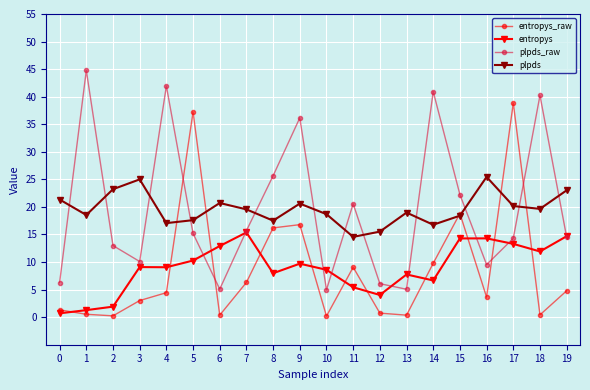

What is the value of the entropys_raw point at the 15th from the left?

9.8